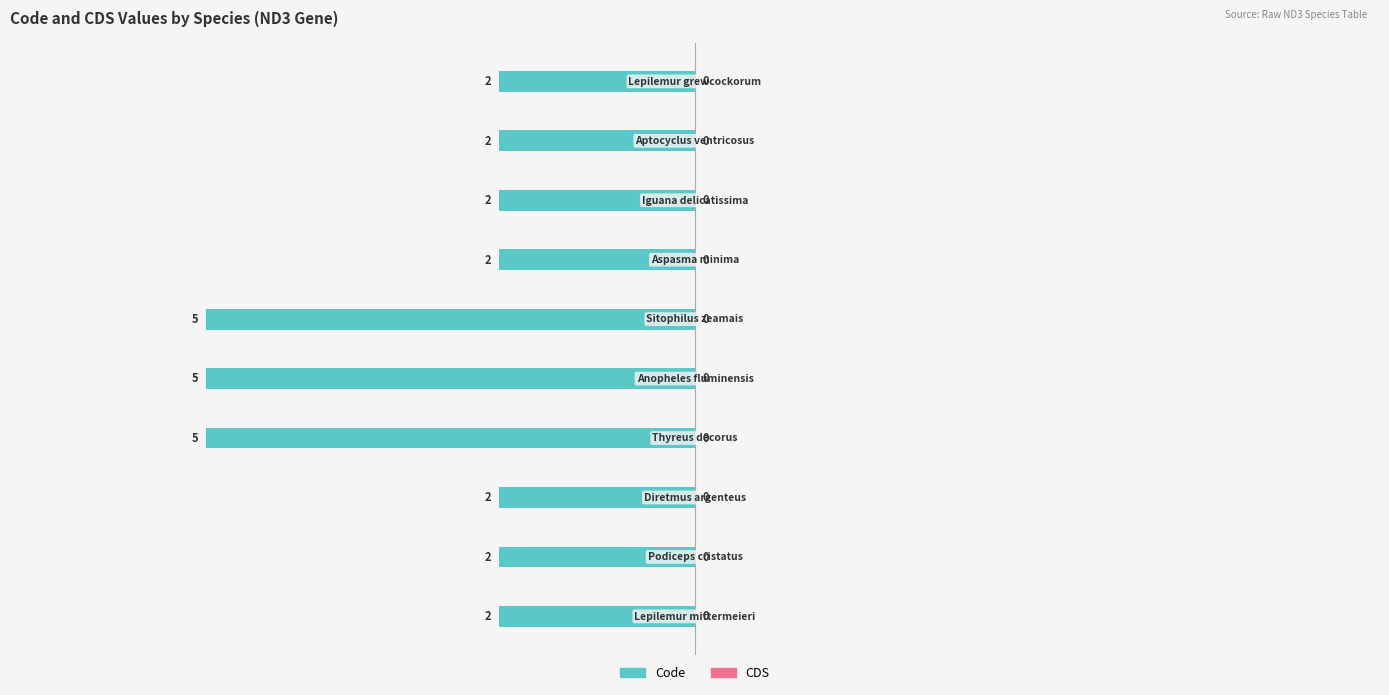

How many bars are there in total?

10